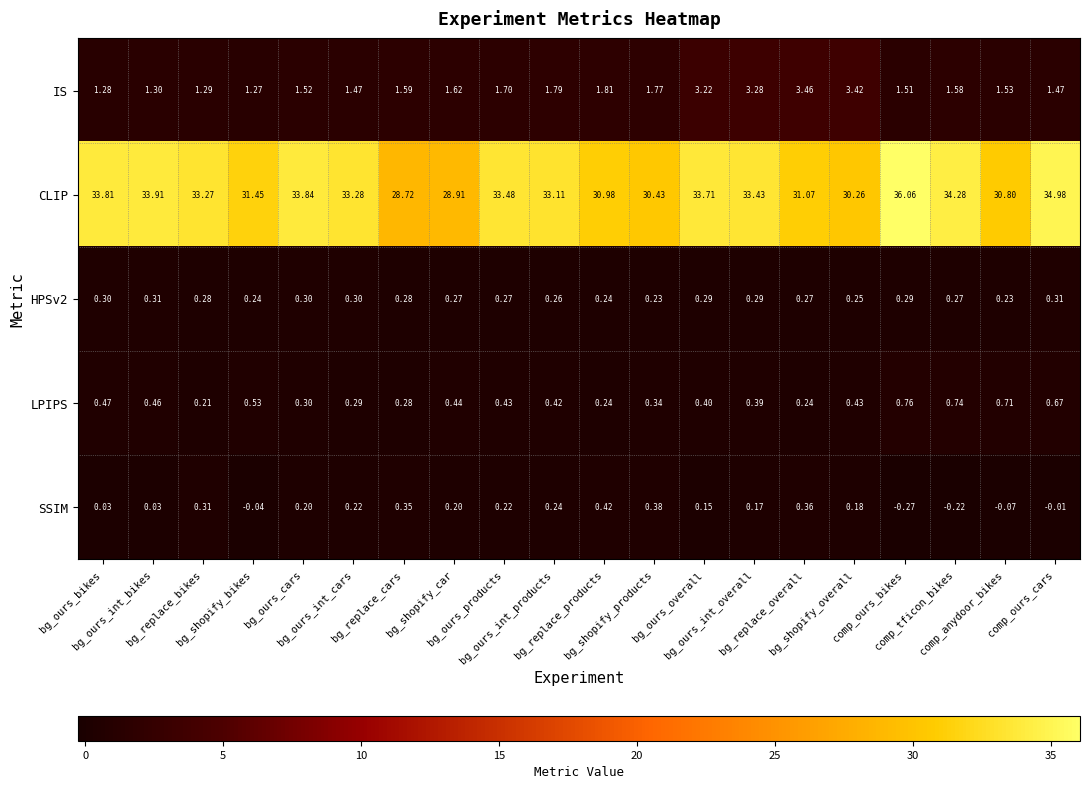

Which series has the largest total across all categories?

CLIP